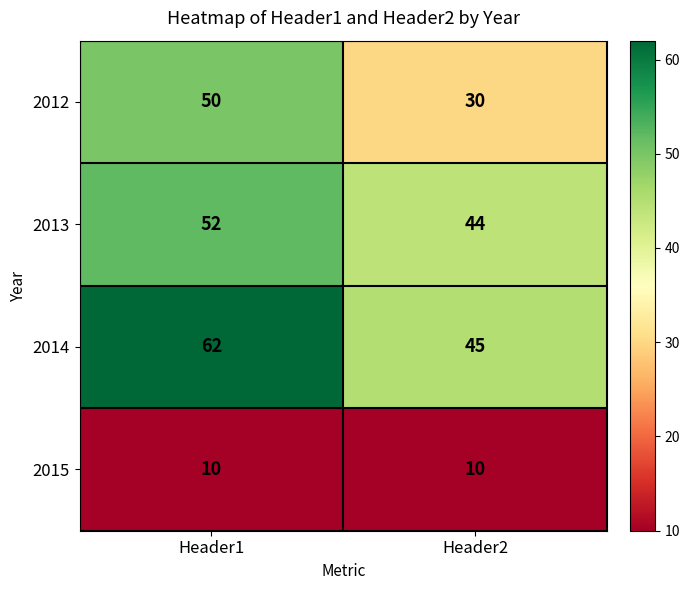

Which series has the largest total across all categories?

2014